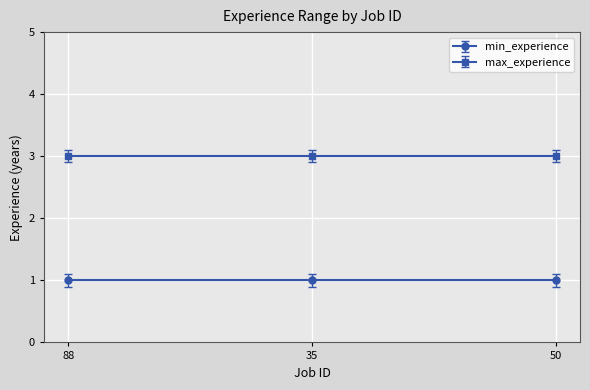

What is the maximum value shown in the chart?

3